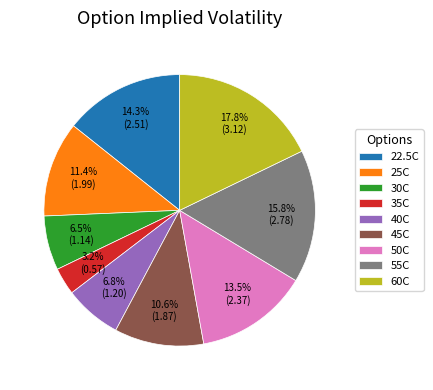

Which has a higher value, 60C or 22.5C?

60C